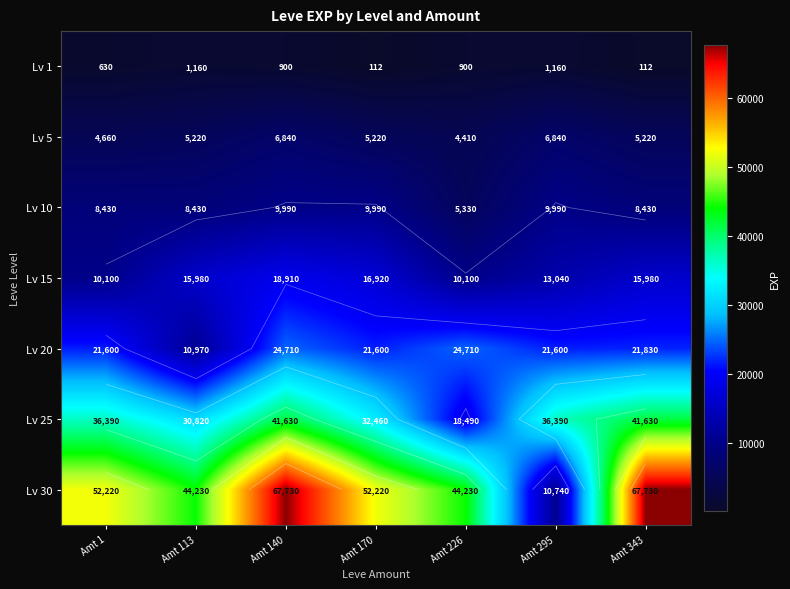

What is the spread (max minus min) of values at Amt 343?

67618